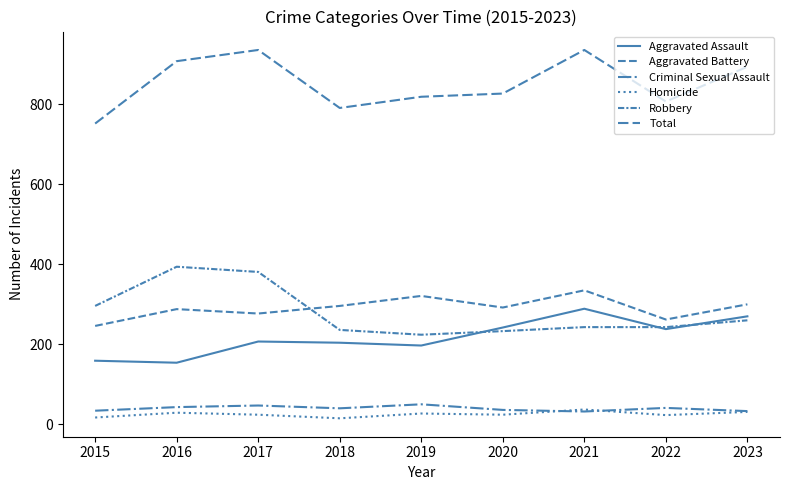

What is the sum of all Homicide values?

227